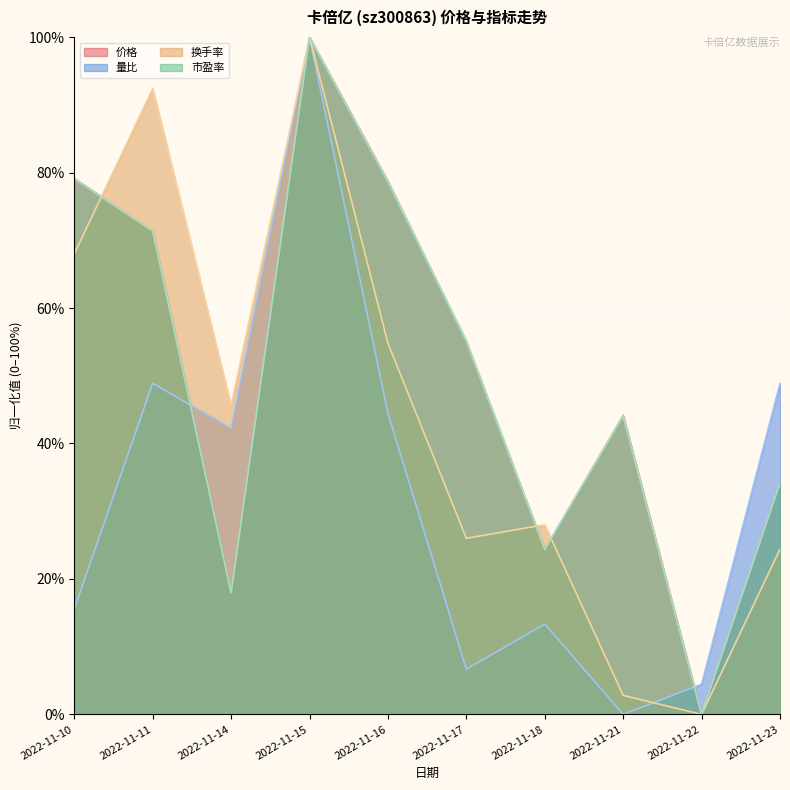

At which label does 市盈率 first exceed 55?

2022-11-10